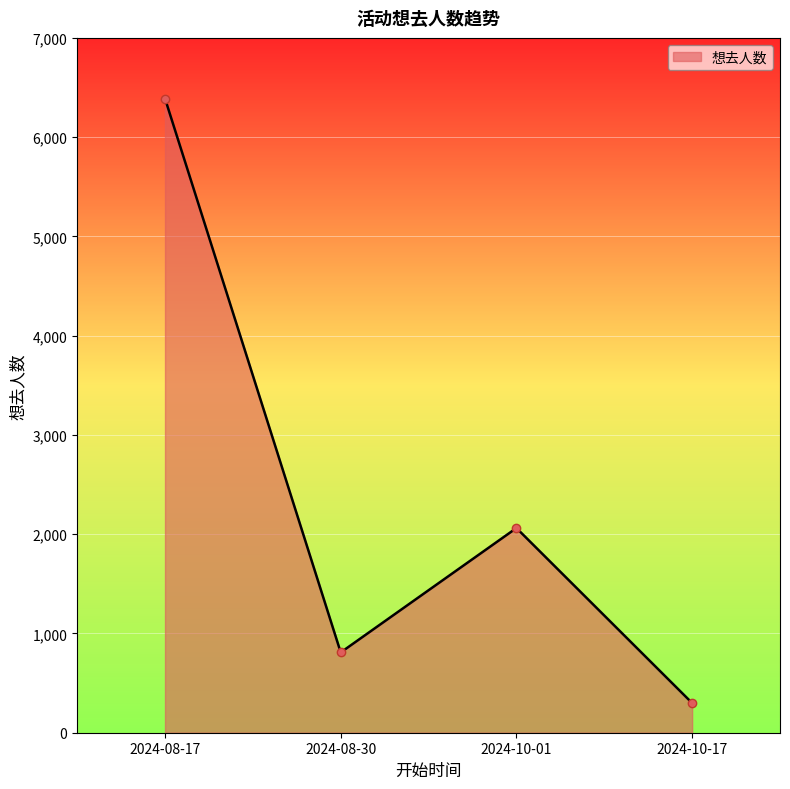

What is the difference between the second highest and minimum values?

1763